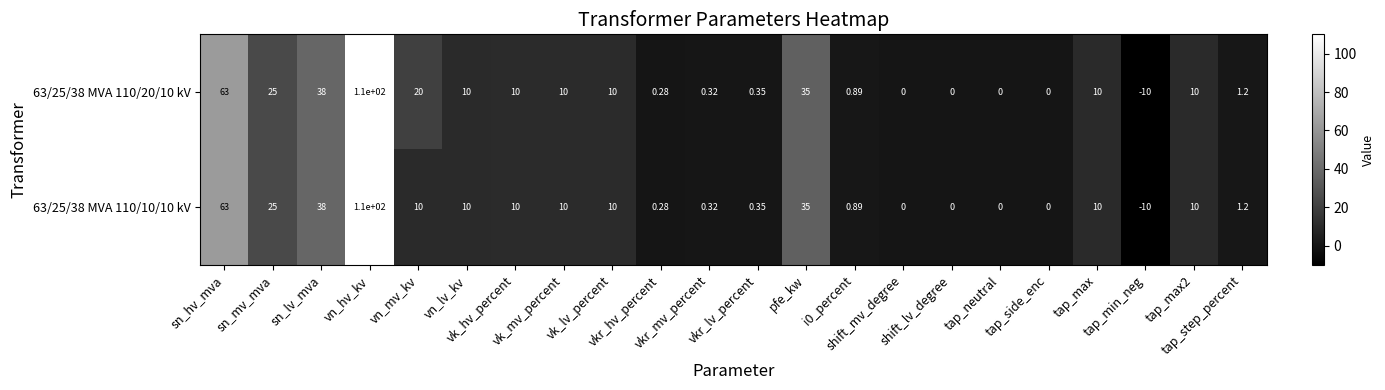

Which series has the widest spread of values?

63/25/38 MVA 110/20/10 kV